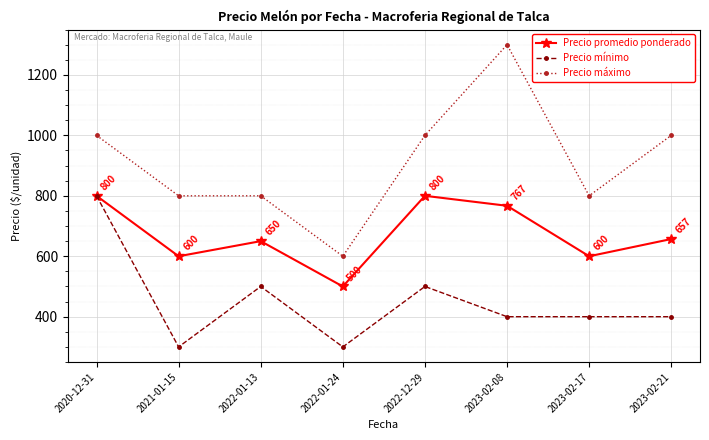

What is the sum of the Precio mínimo values at 2022-12-29 and 2023-02-08?

900